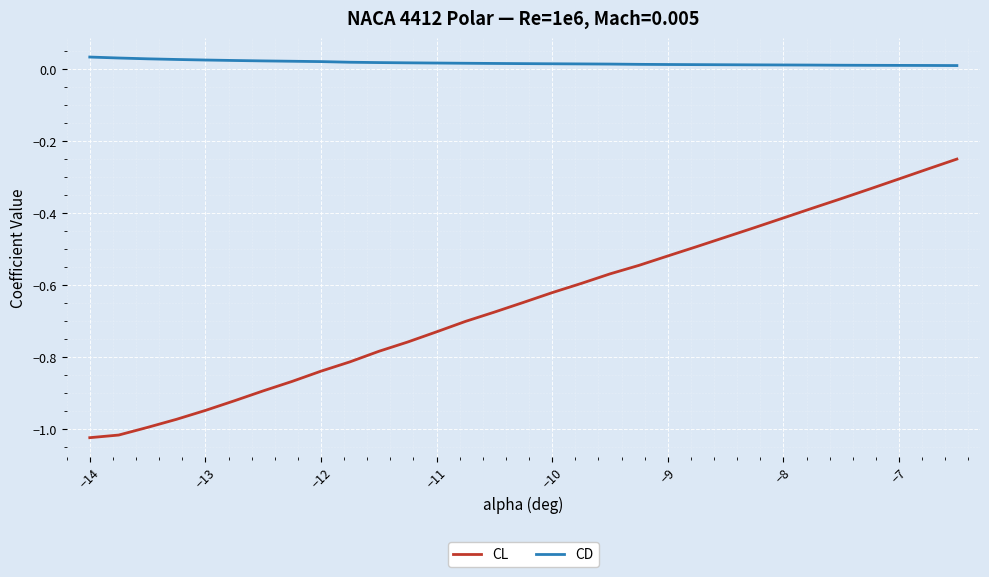

True or false: CL and CD cross at least once.

False